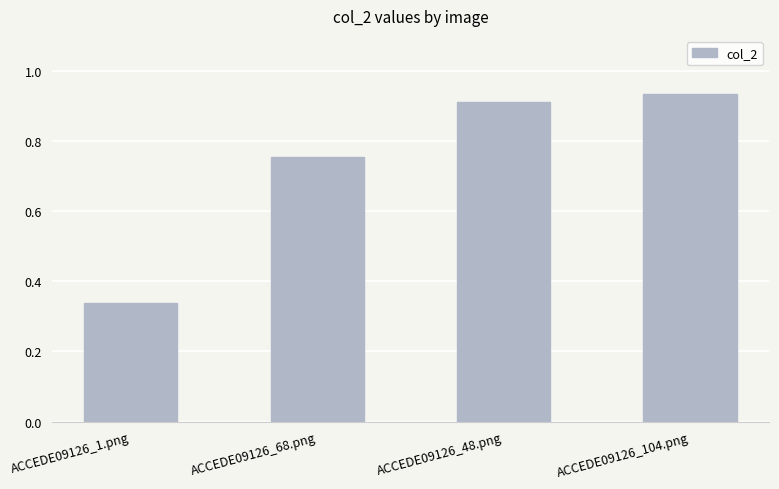

Which has a higher value, ACCEDE09126_48.png or ACCEDE09126_104.png?

ACCEDE09126_104.png